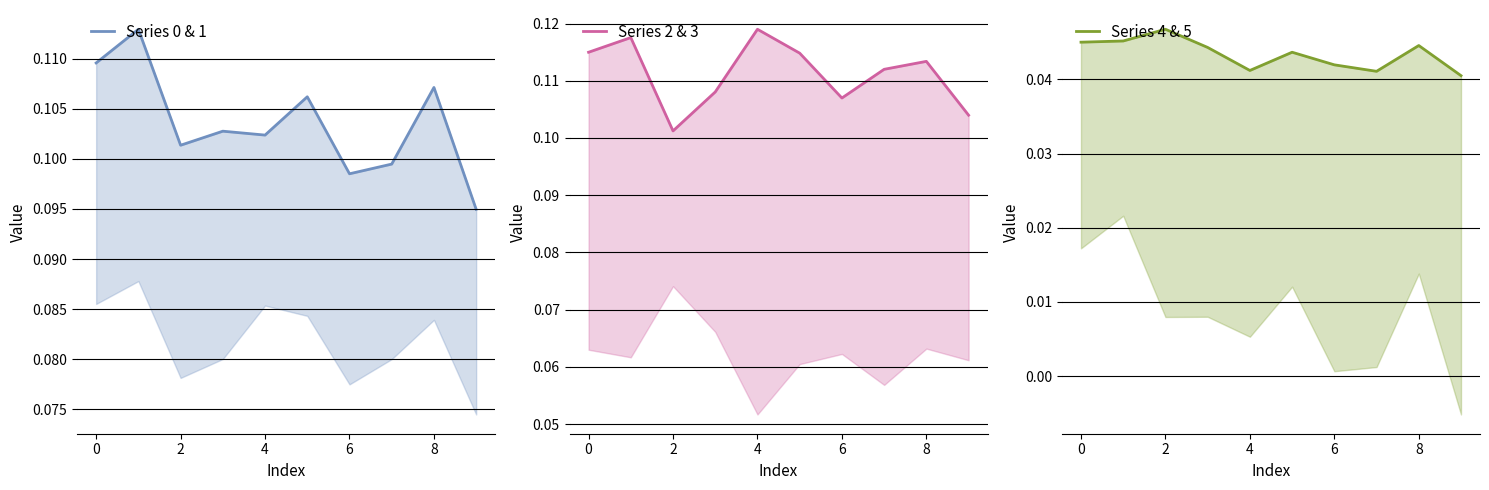

Which category has the lowest value in the Series 2 & 3 series?

2